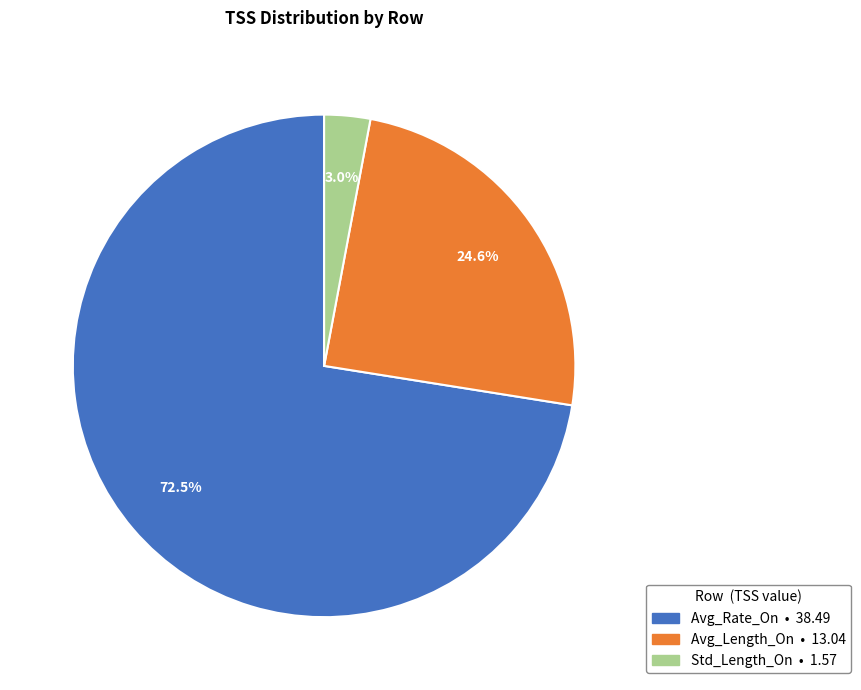

Which category has the smallest portion of the pie?

Std_Length_On